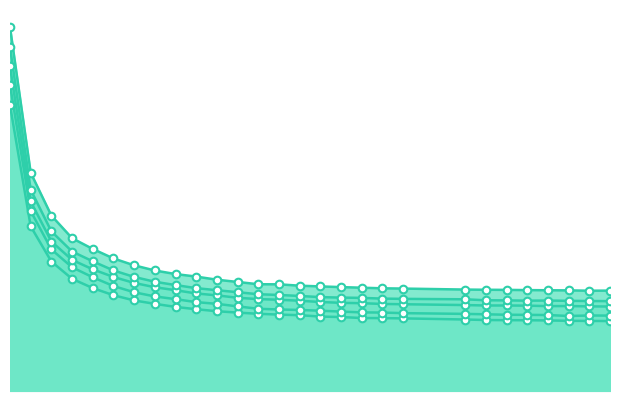

Which series has the largest total across all categories?

4